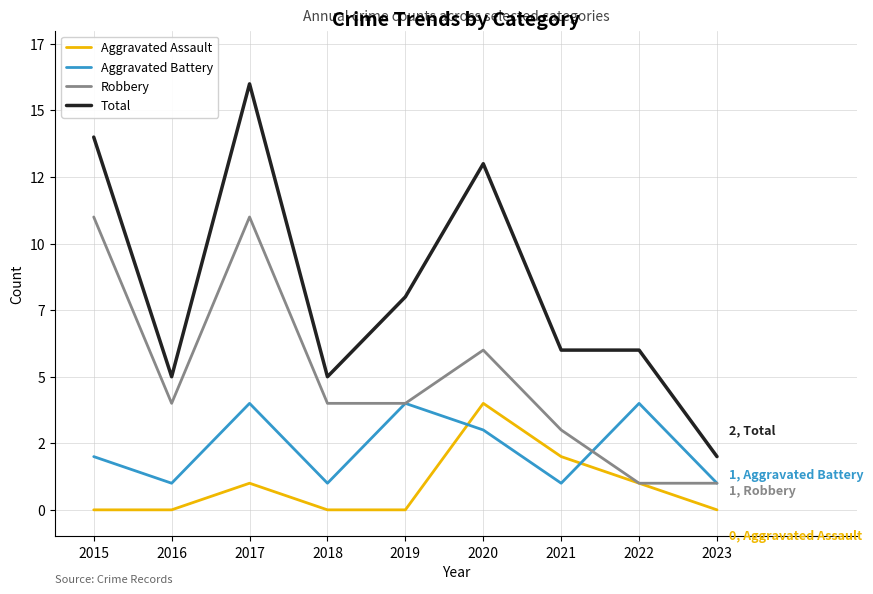

Which series has the largest total across all categories?

Total